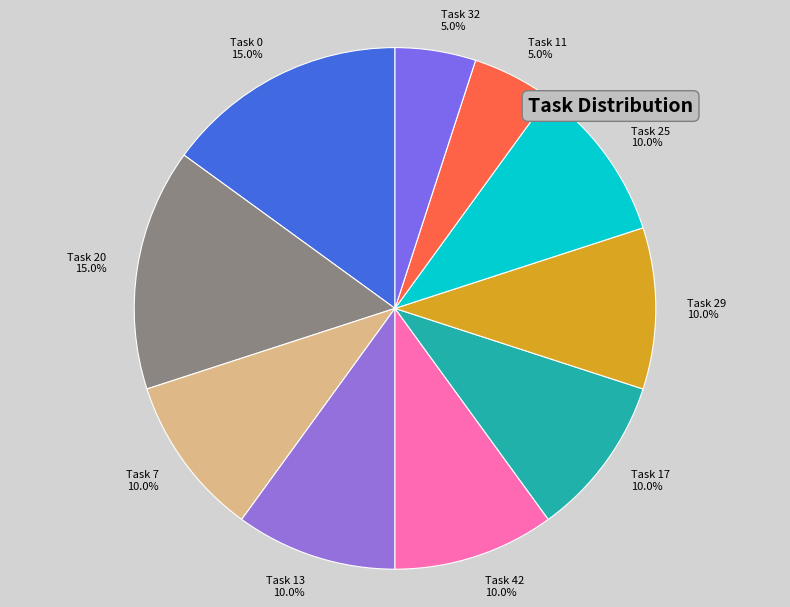

Which has a higher value, Task 42 or Task 20?

Task 20